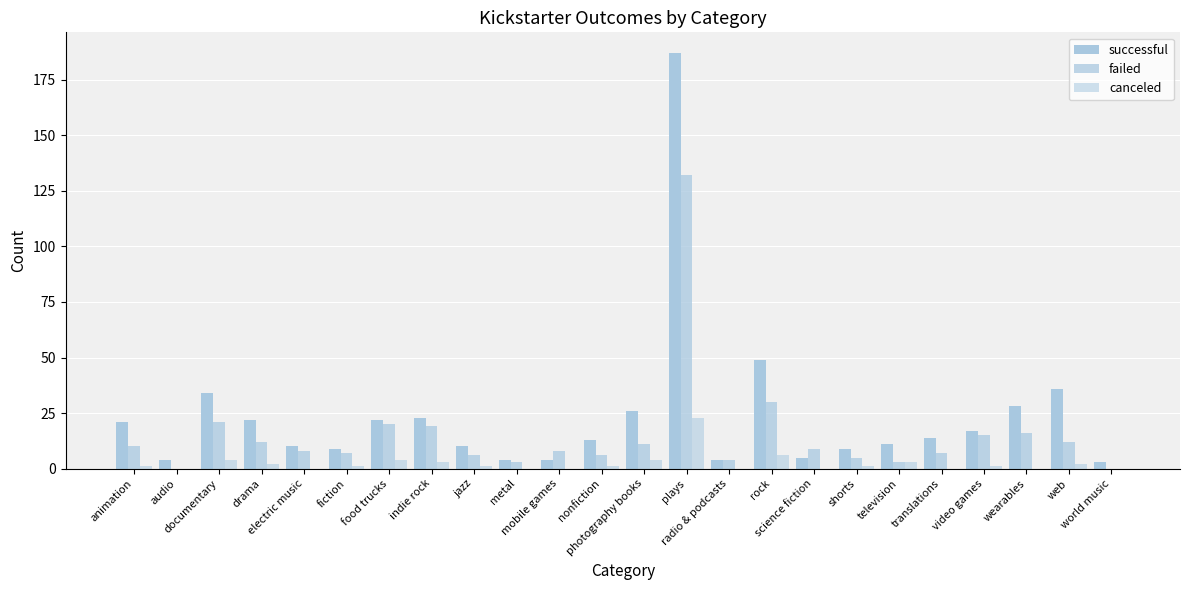

How many distinct data groups are displayed?

3